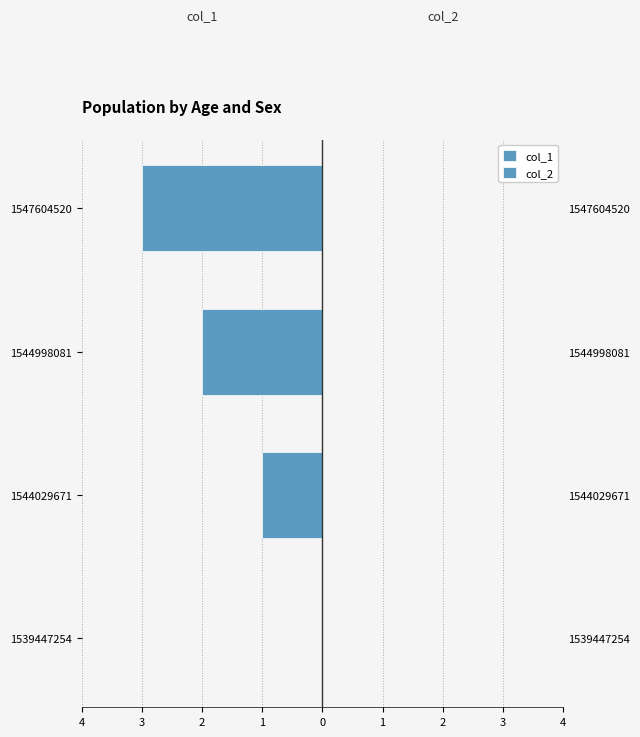

Which series has the largest range (max minus min)?

col_1